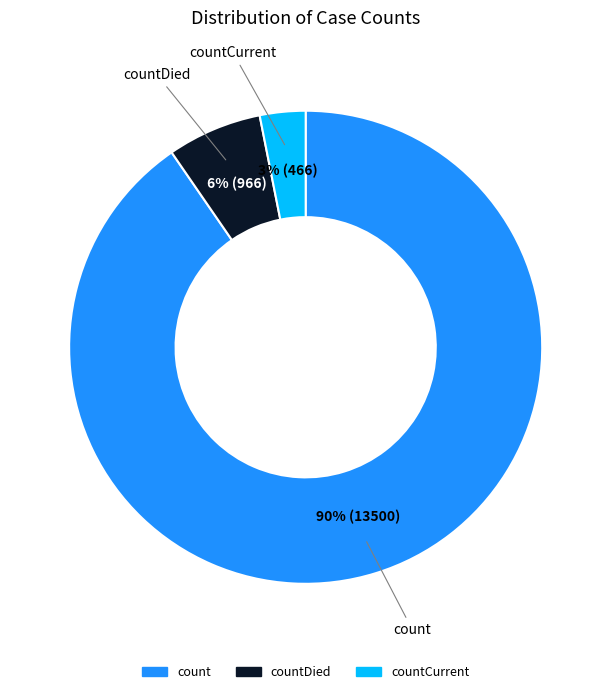

Is there any slice that represents more than half of the pie?

Yes